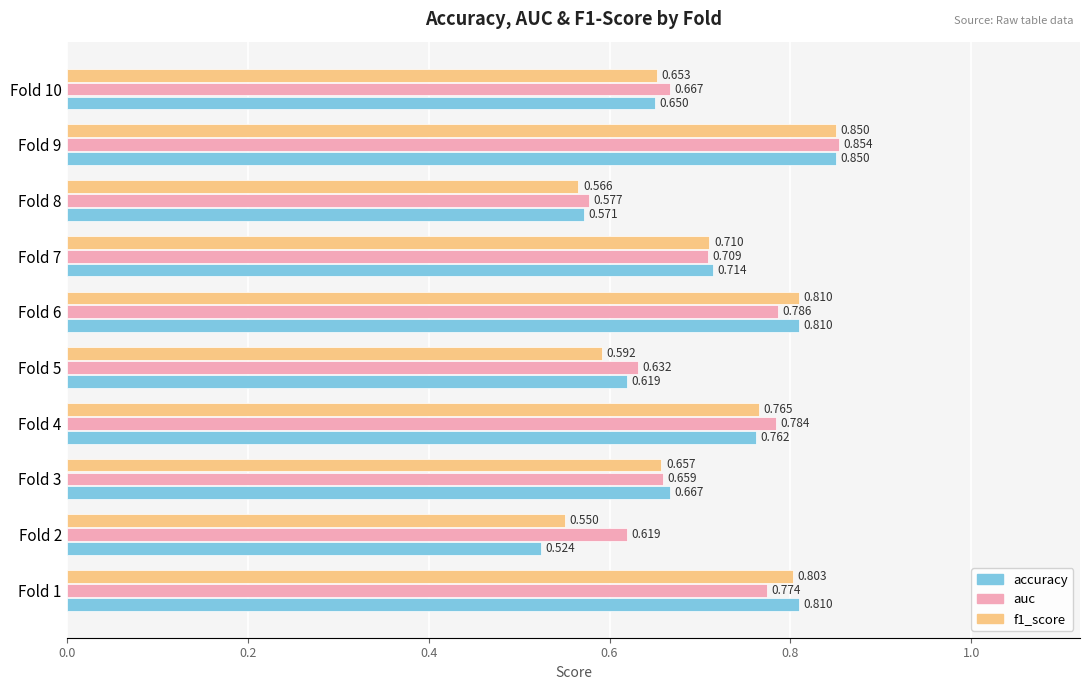

Which series changed the most between Fold 6 and Fold 9?

auc